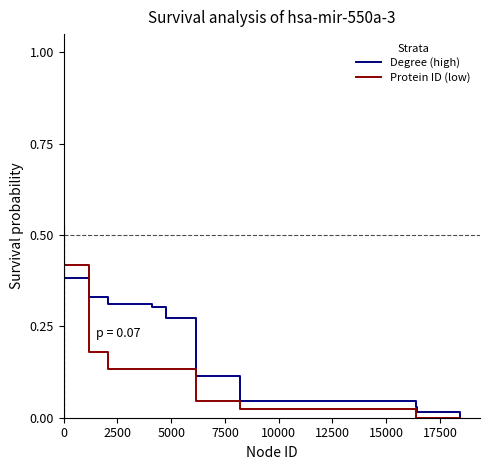

What is the greatest value displayed?

1.0